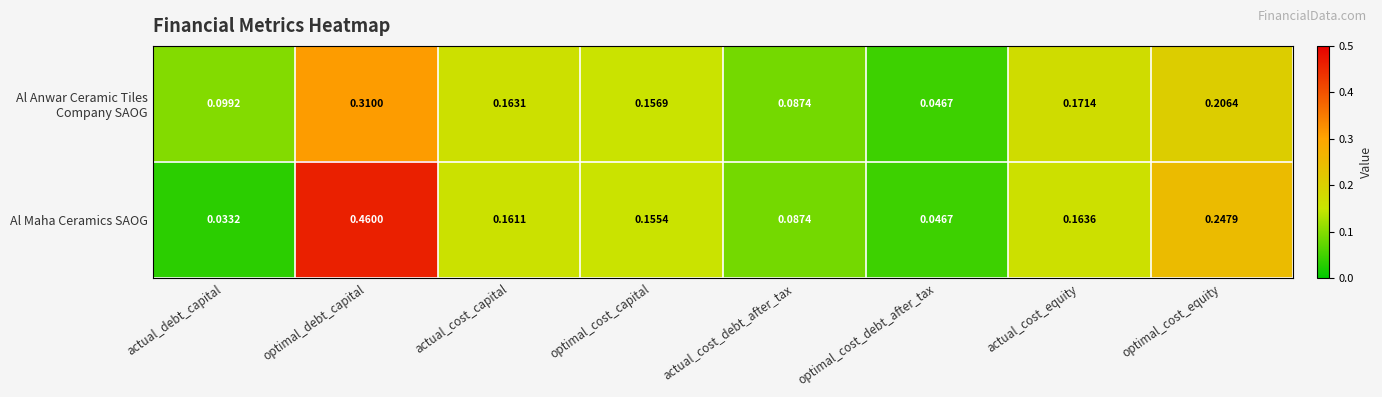

Which series has the widest spread of values?

Al Maha Ceramics SAOG